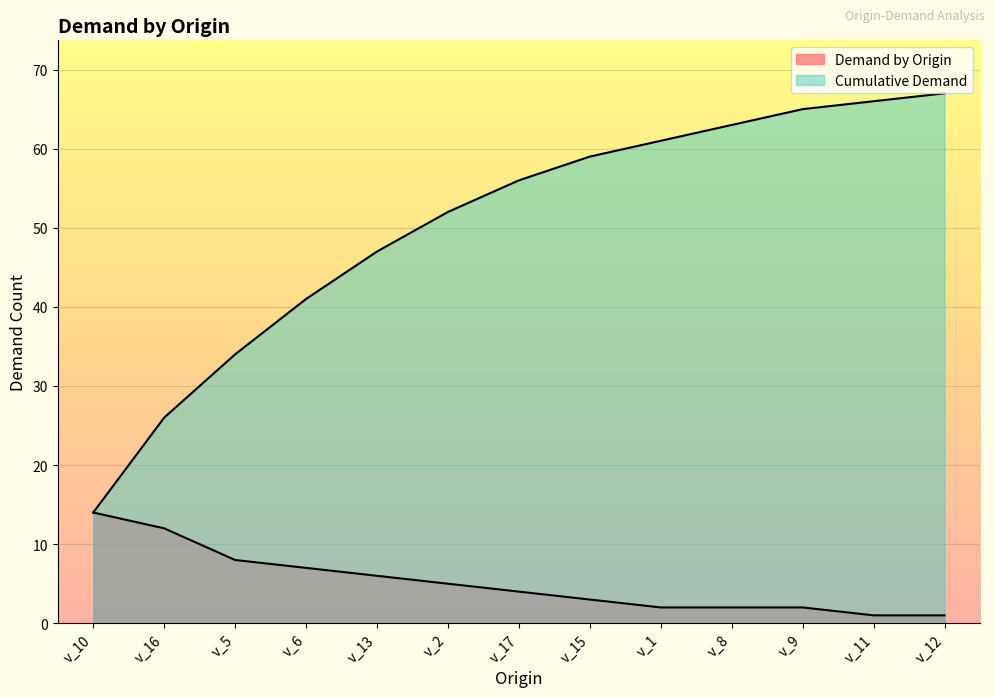

What are all the series names shown in the legend?

Demand by Origin, Cumulative Demand